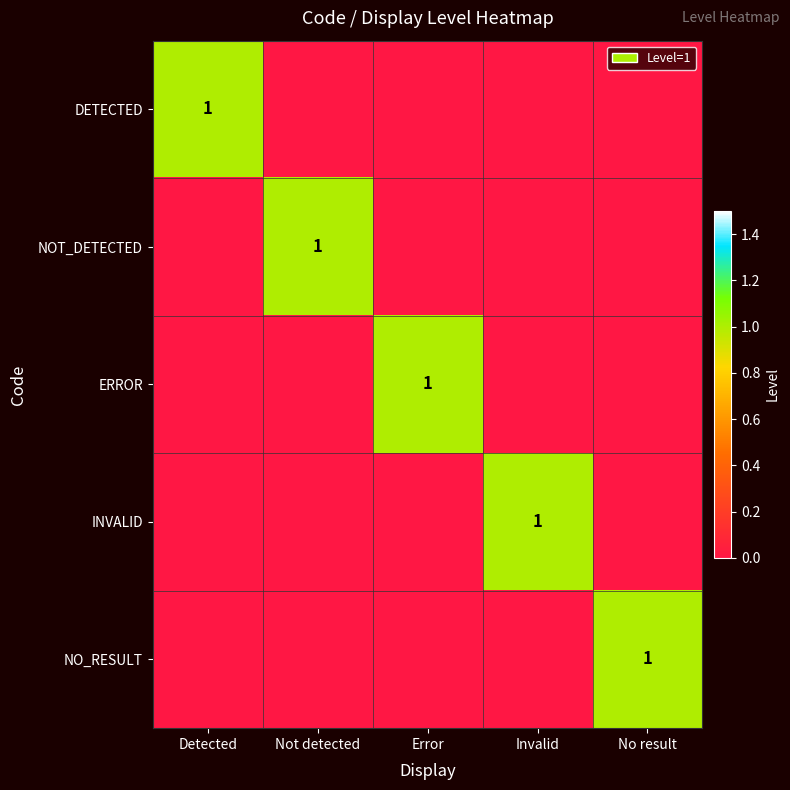

Count the number of data series in this chart.

5